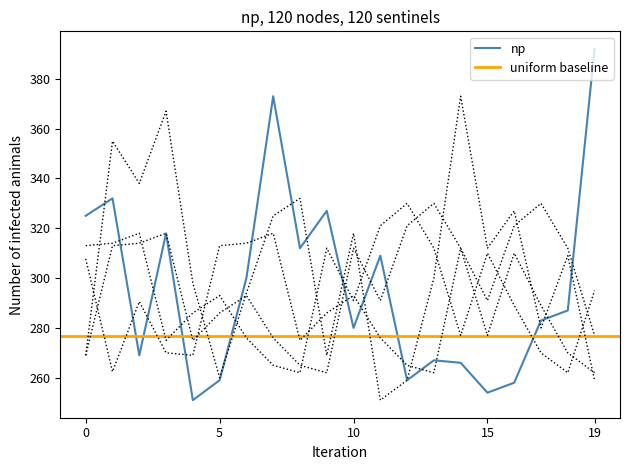

Reading left to right, list all the values displayed in this chart.

np: 325.0	332.0	269.0	318.0	251.0	259.0	300.0	373.0	312.0	327.0	280.0	309.0	259.0	267.0	266.0	254.0	258.0	283.0	287.0	392.0
col_19: 313.0	314.0	318.0	275.0	286.0	293.0	276.0	265.0	262.0	312.0	291.0	321.0	330.0	312.0	277.0	310.0	289.0	270.0	262.0	295.0
col_20: 269.0	313.0	314.0	318.0	275.0	286.0	293.0	276.0	265.0	262.0	312.0	291.0	321.0	330.0	312.0	277.0	310.0	289.0	270.0	262.0
col_24: 307.7	262.4	290.6	270.0	269.0	313.0	314.0	318.0	275.0	286.0	293.0	276.0	265.0	262.0	312.0	291.0	321.0	330.0	312.0	277.0
col_7: 269.0	355.0	338.0	367.0	298.0	260.0	294.0	325.0	332.0	269.0	318.0	251.0	259.0	300.0	373.0	312.0	327.0	280.0	309.0	259.0